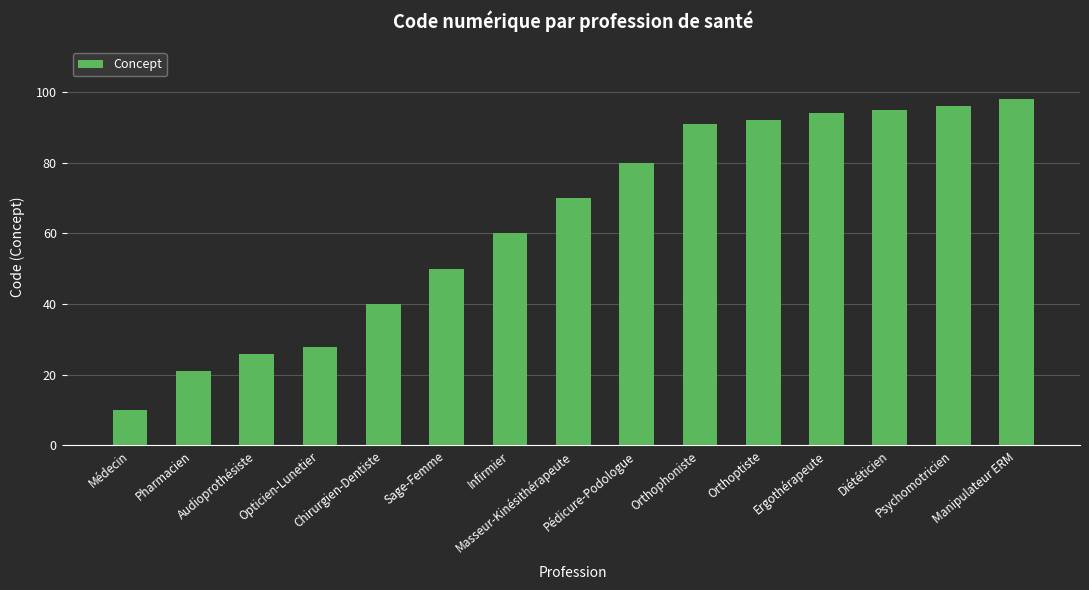

What is the greatest value displayed?

98